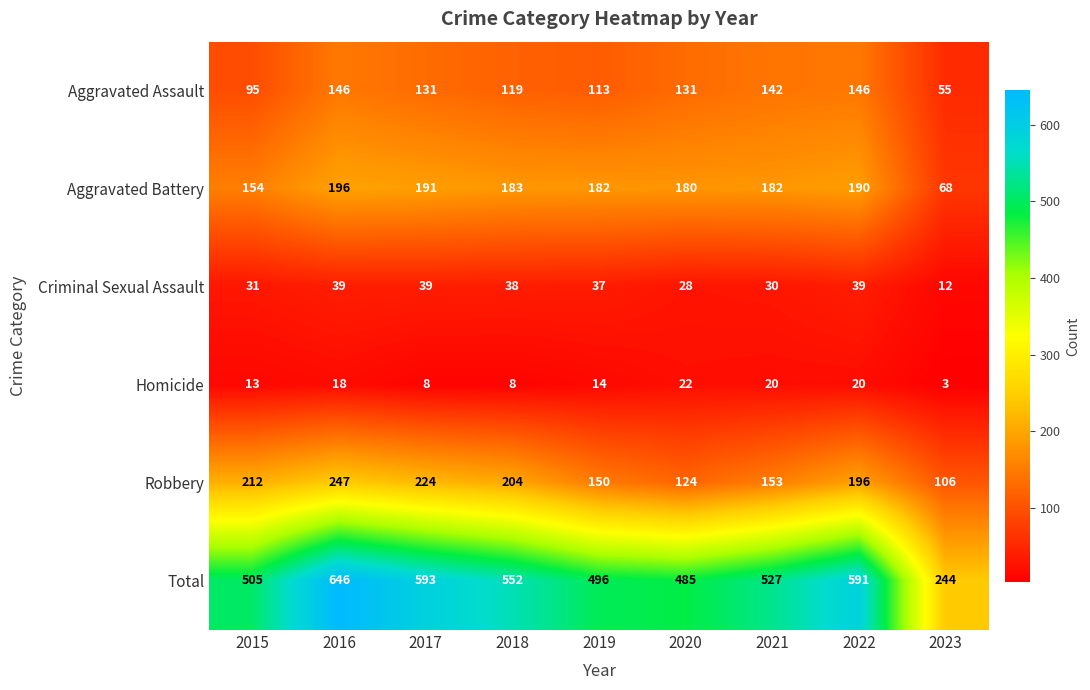

What is the approximate value of Criminal Sexual Assault at 2019?

37